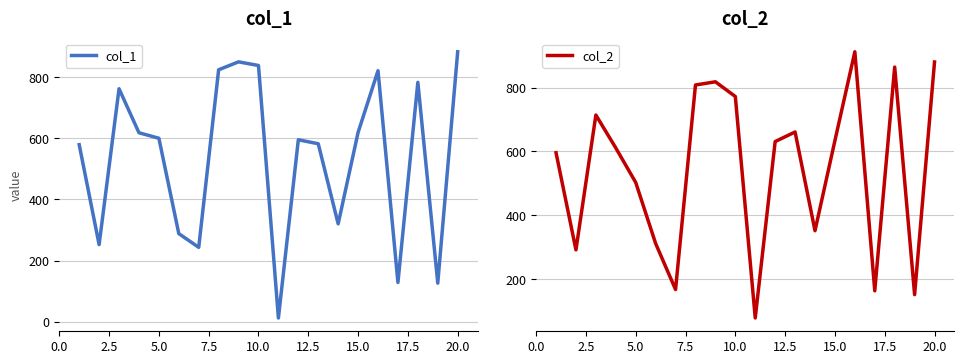

At which label does col_1 reach its peak?

20.0